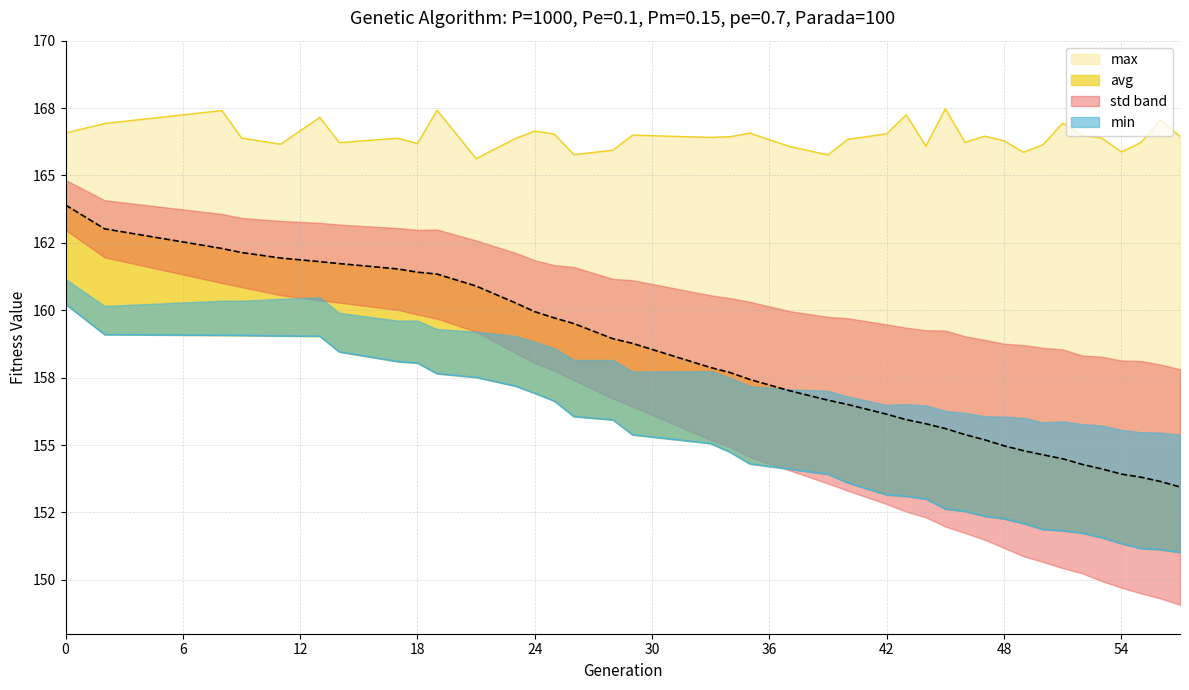

Reading right to left, list all the values displayed in this chart.

min: 57=151.0	56=151.1	55=151.2	54=151.3	53=151.6	52=151.7	51=151.8	50=151.9	49=152.1	48=152.3	47=152.4	46=152.5	45=152.6	44=153.0	43=153.1	42=153.2	40=153.6	39=153.9	37=154.1	35=154.3	34=154.7	33=155.1	29=155.4	28=155.9	26=156.1	25=156.6	24=156.9	23=157.2	21=157.5	19=157.6	18=158.0	17=158.1	14=158.5	13=159.0	11=159.0	9=159.1	8=159.1	2=159.1	0=160.2
max: 57=166.4	56=167.1	55=166.2	54=165.9	53=166.4	52=166.5	51=166.9	50=166.1	49=165.9	48=166.3	47=166.5	46=166.2	45=167.5	44=166.1	43=167.3	42=166.5	40=166.3	39=165.8	37=166.1	35=166.6	34=166.4	33=166.4	29=166.5	28=165.9	26=165.8	25=166.5	24=166.6	23=166.4	21=165.6	19=167.4	18=166.2	17=166.4	14=166.2	13=167.2	11=166.2	9=166.4	8=167.4	2=166.9	0=166.6
avg: 57=153.4	56=153.6	55=153.8	54=153.9	53=154.1	52=154.3	51=154.5	50=154.6	49=154.8	48=155.0	47=155.2	46=155.4	45=155.6	44=155.8	43=155.9	42=156.1	40=156.5	39=156.7	37=157.0	35=157.4	34=157.7	33=157.9	29=158.8	28=158.9	26=159.5	25=159.7	24=159.9	23=160.3	21=160.9	19=161.3	18=161.4	17=161.5	14=161.7	13=161.8	11=161.9	9=162.1	8=162.3	2=163.0	0=163.9